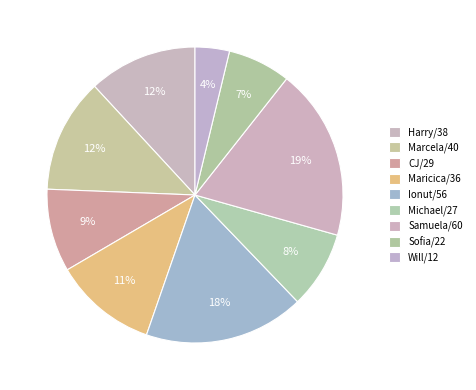

Count the number of slices in the pie.

9